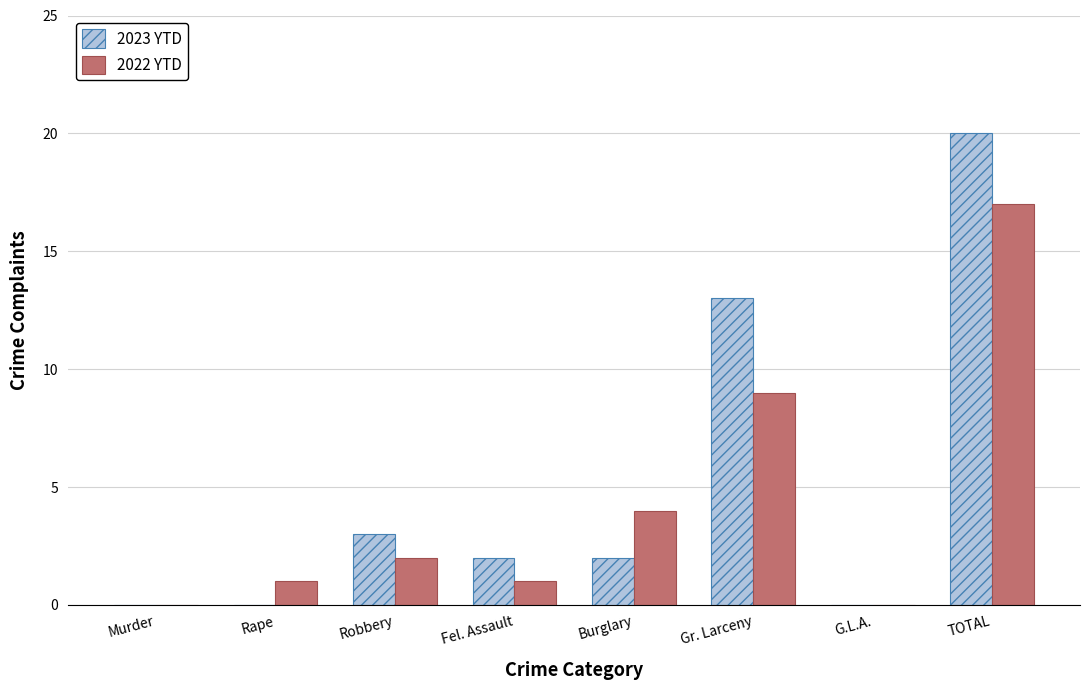

At which category is the sum across all series the highest?

TOTAL